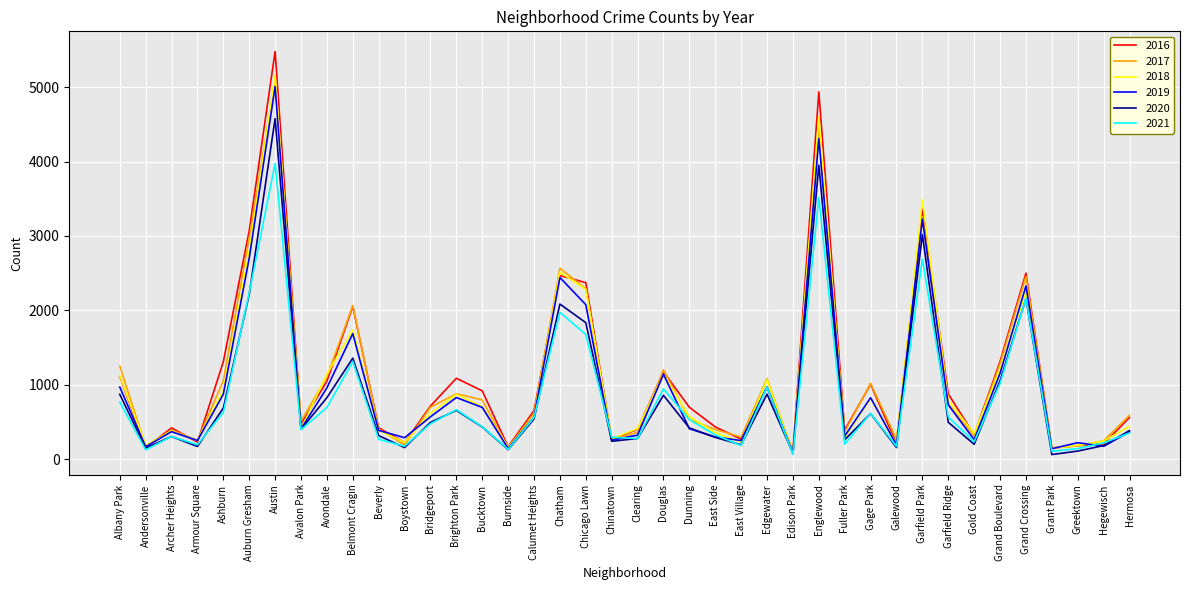

At which category is the sum across all series the highest?

Austin